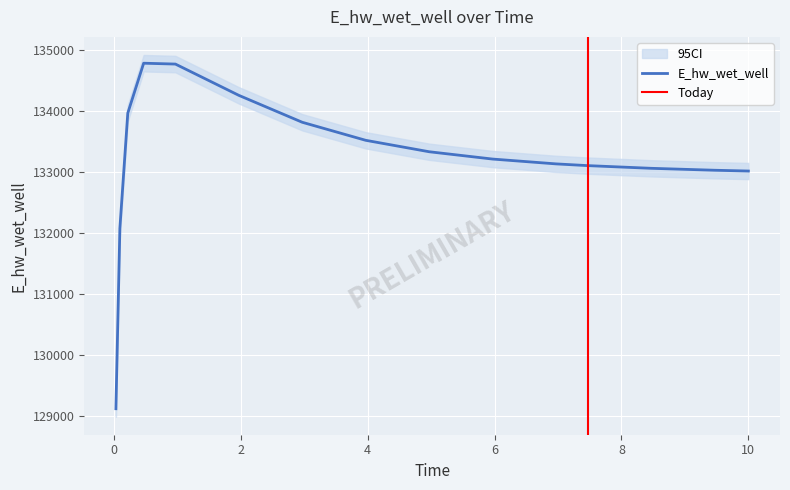

What is the value of the 8th point from the left?

133517.3